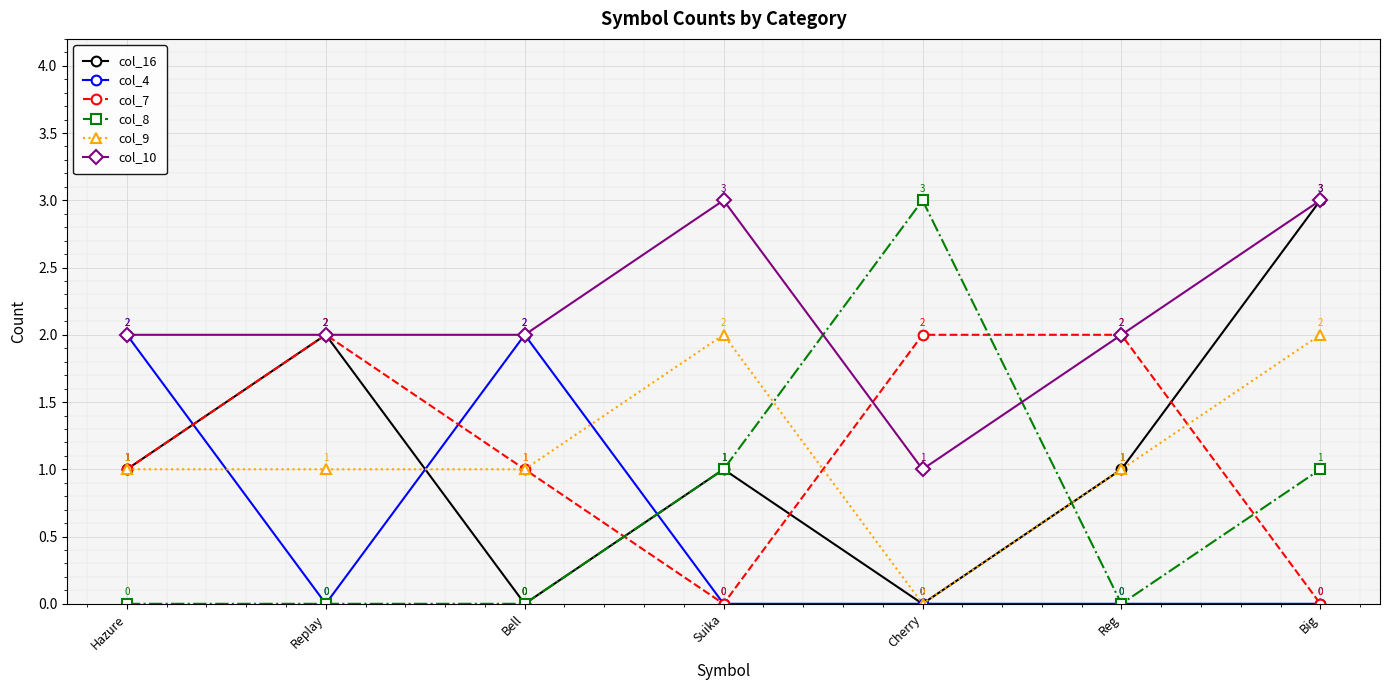

What is the label of the 3rd point from the left?

Bell